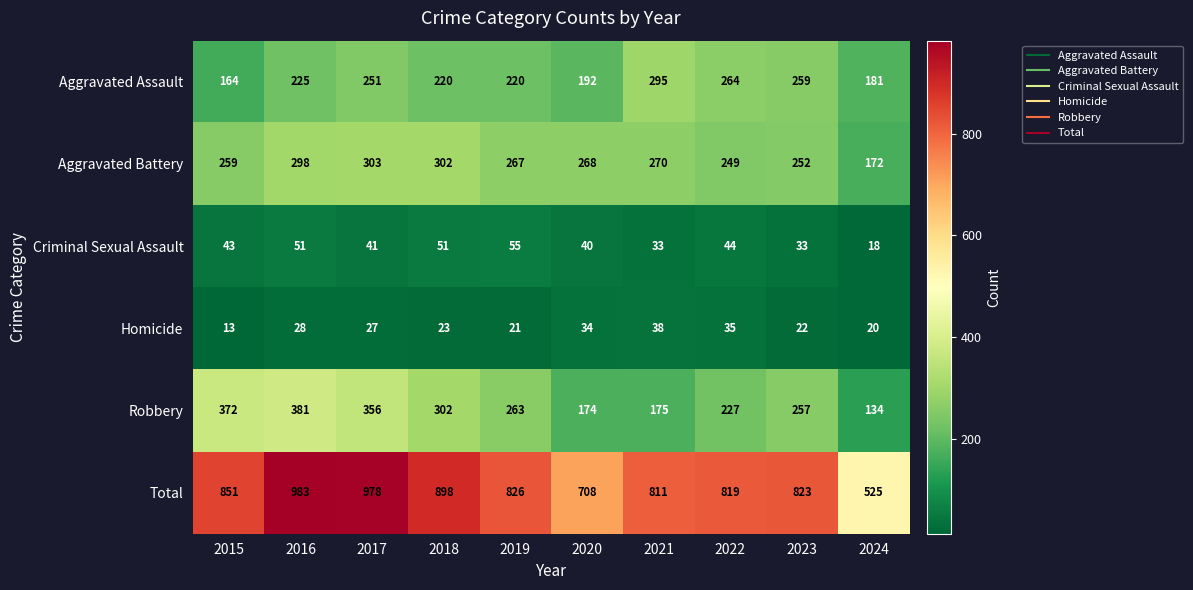

How many values in the Criminal Sexual Assault series are below 43?

5